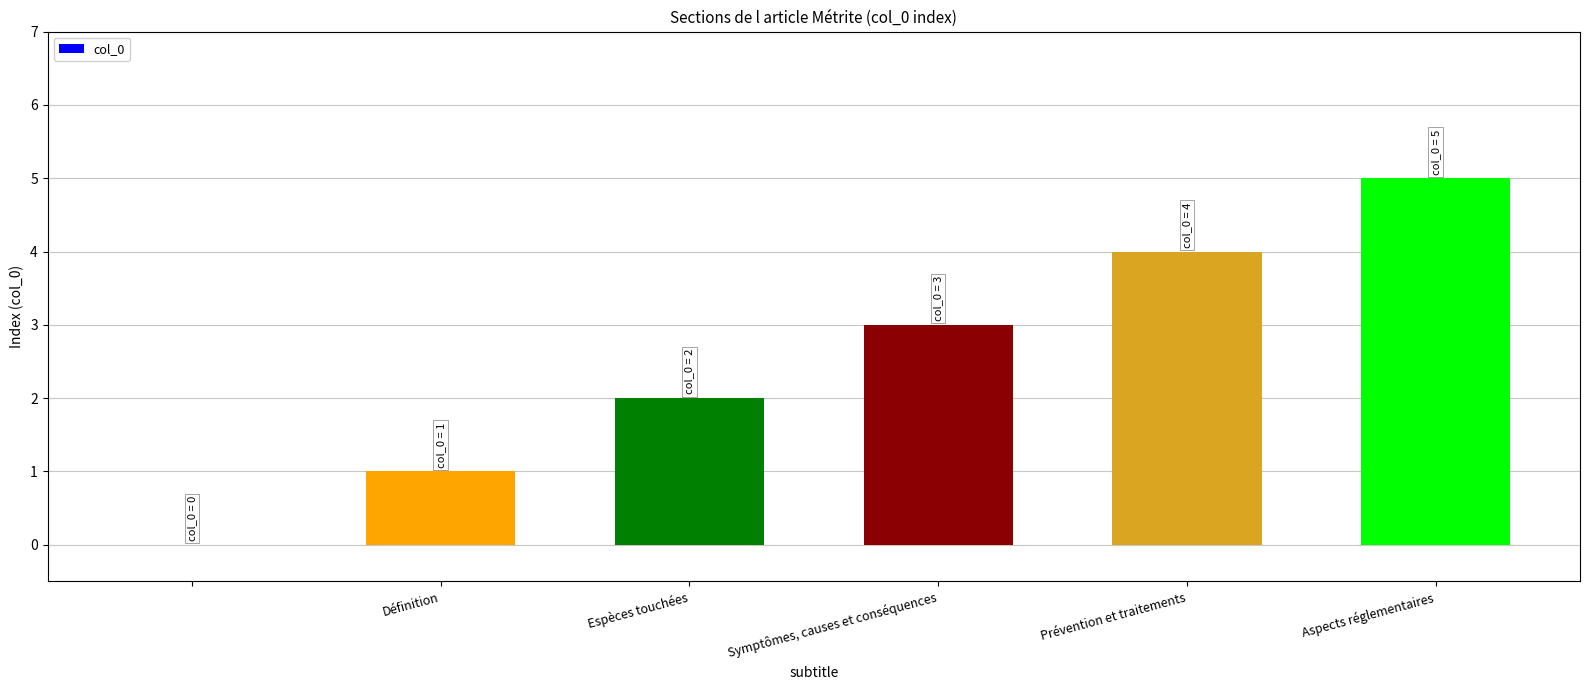

How many categories are shown in the chart?

6